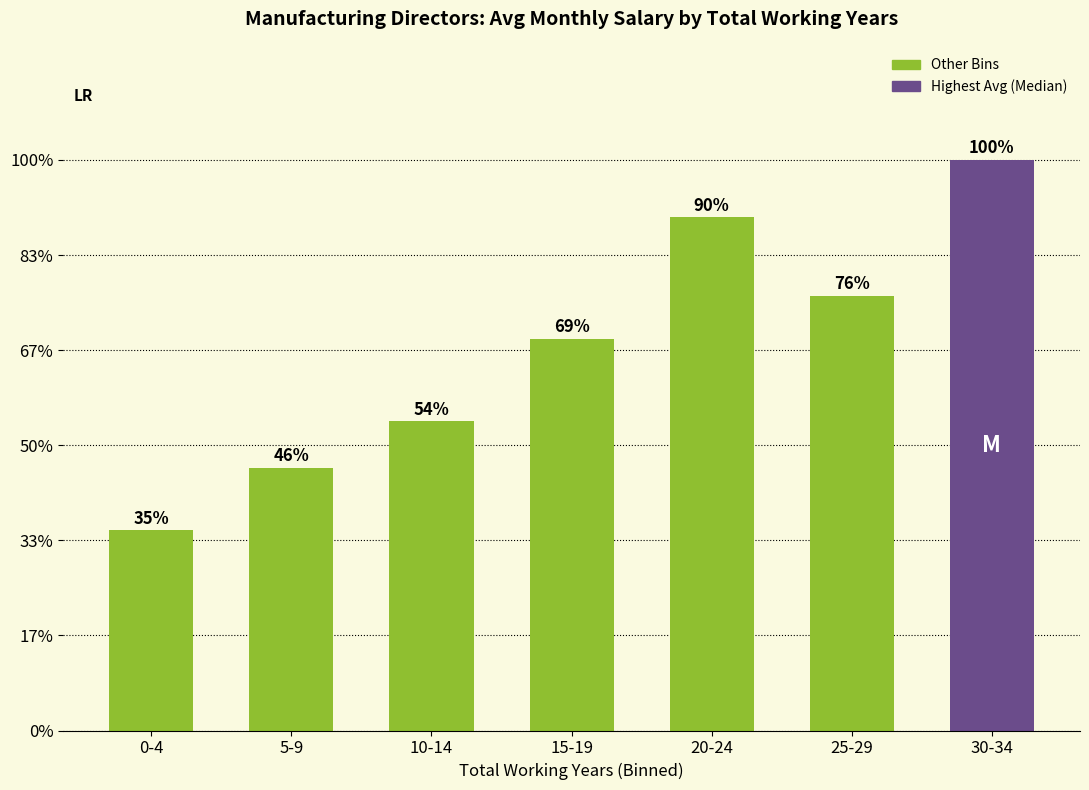

Rank the categories by value from highest to lowest.

30-34, 20-24, 25-29, 15-19, 10-14, 5-9, 0-4